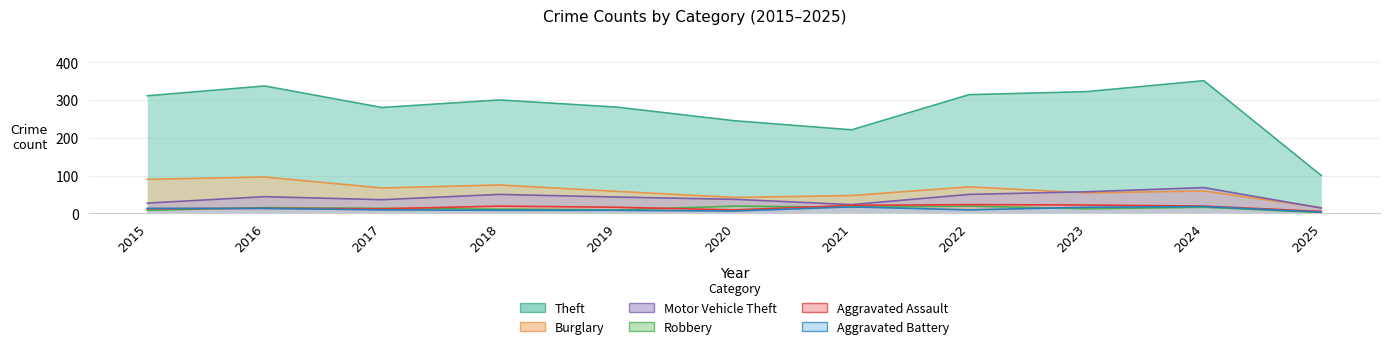

How many interior local peaks does the Aggravated Battery series have?

2